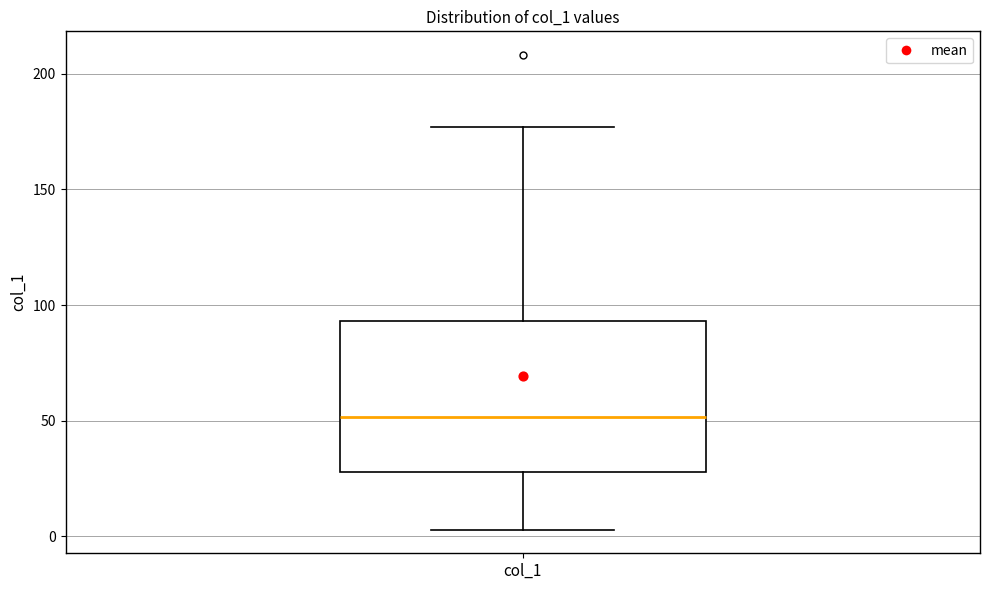

Transcribe this box plot: give where the median line is, the range the box spans, and where the two whiskers end, as read against the y-axis. The values are not printed on the chart, so give them approximately, as read against the axis.

median 50, box 30 to 95, whiskers 5 to 175